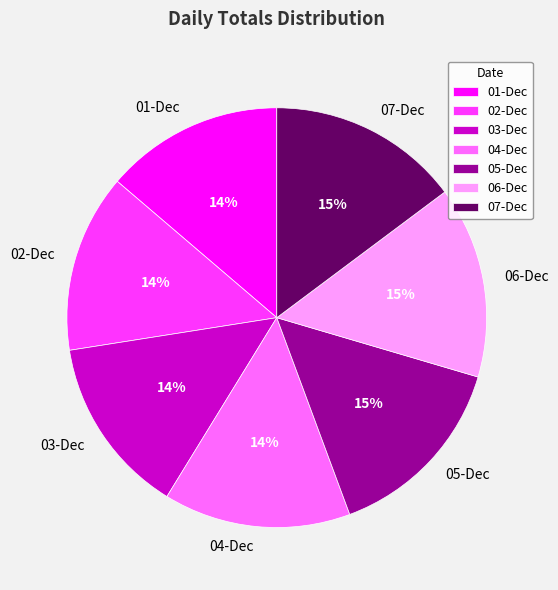

Is there a majority slice in this chart?

No